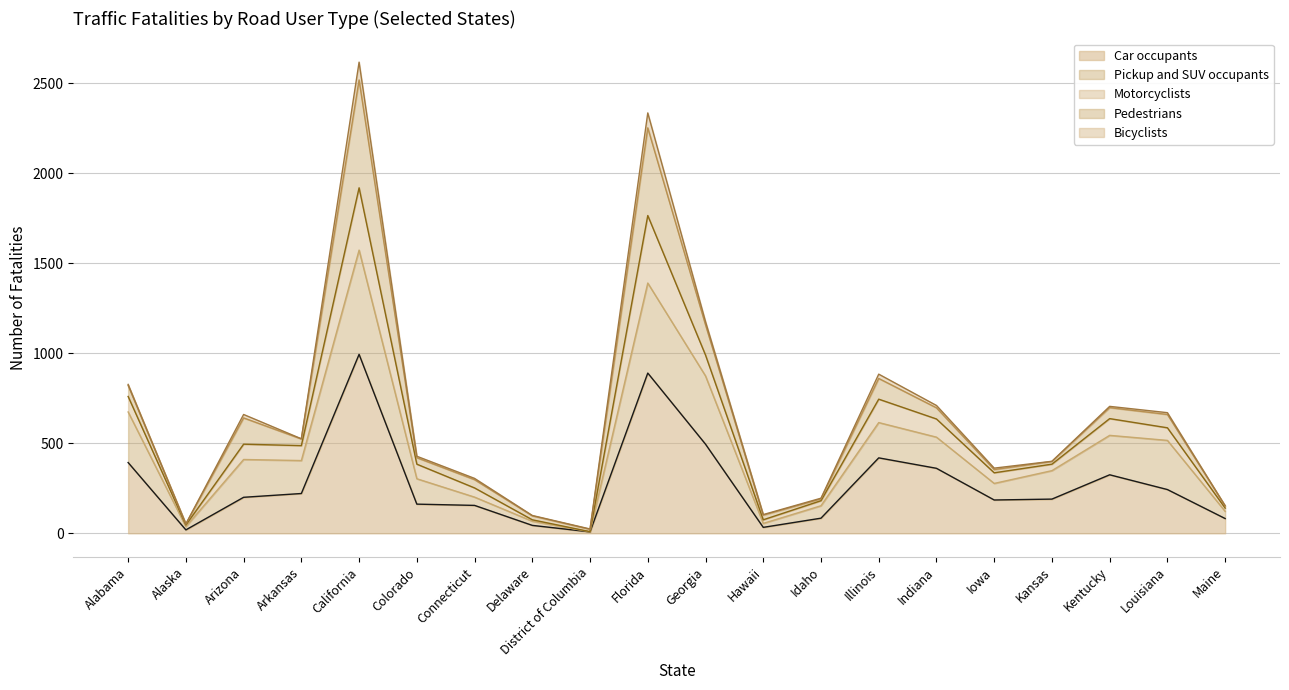

The Motorcyclists (line) series shows 140 at Maine. True or false?

True